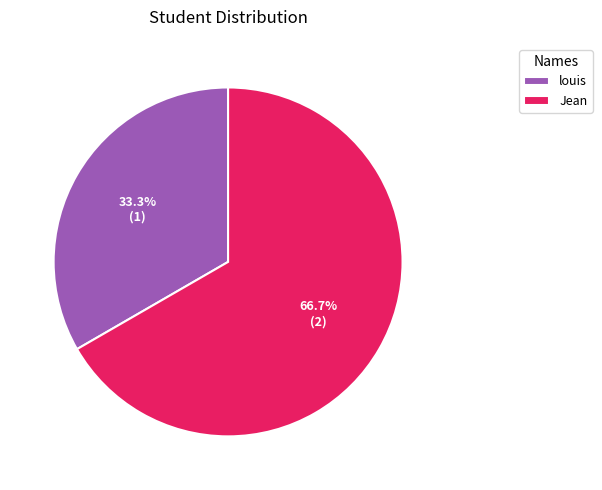

Which category accounts for the majority?

Jean